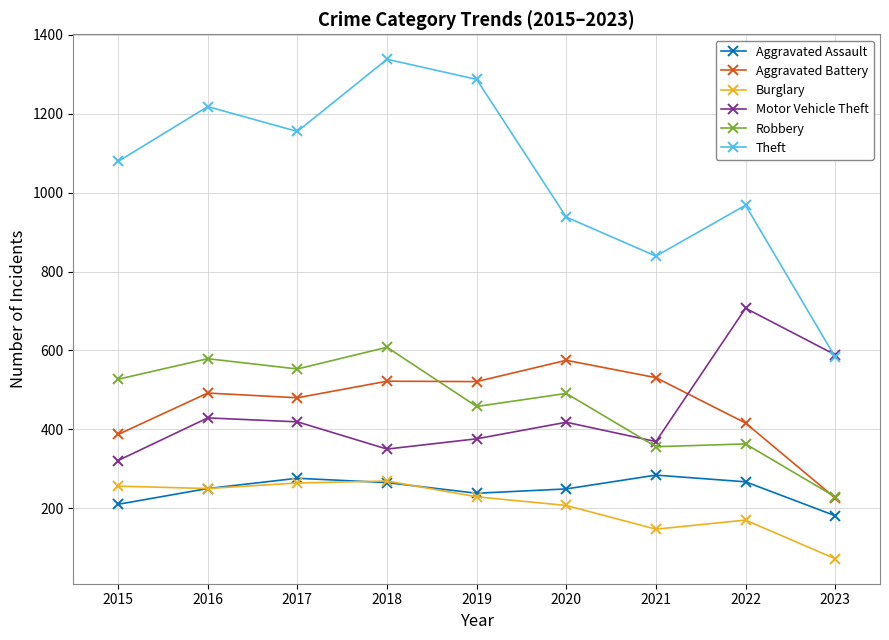

The value of Aggravated Battery at 2017 is 247. True or false?

False